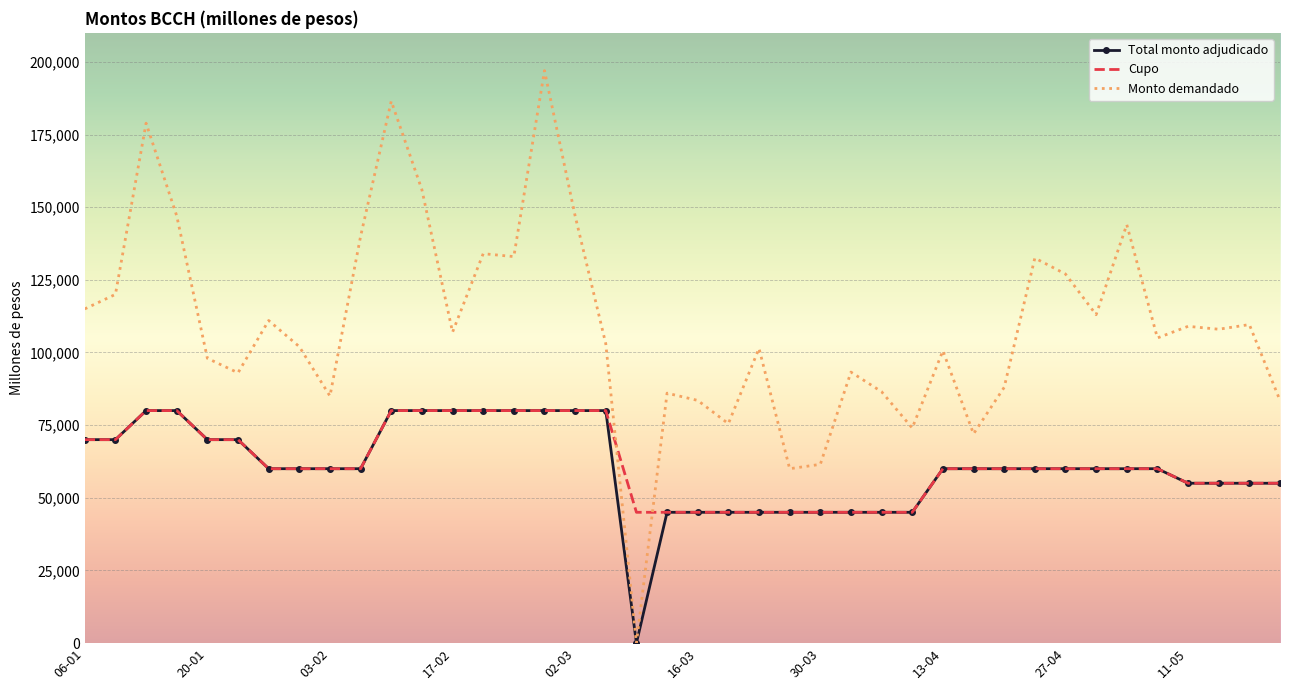

Which series has the largest total across all categories?

Monto demandado